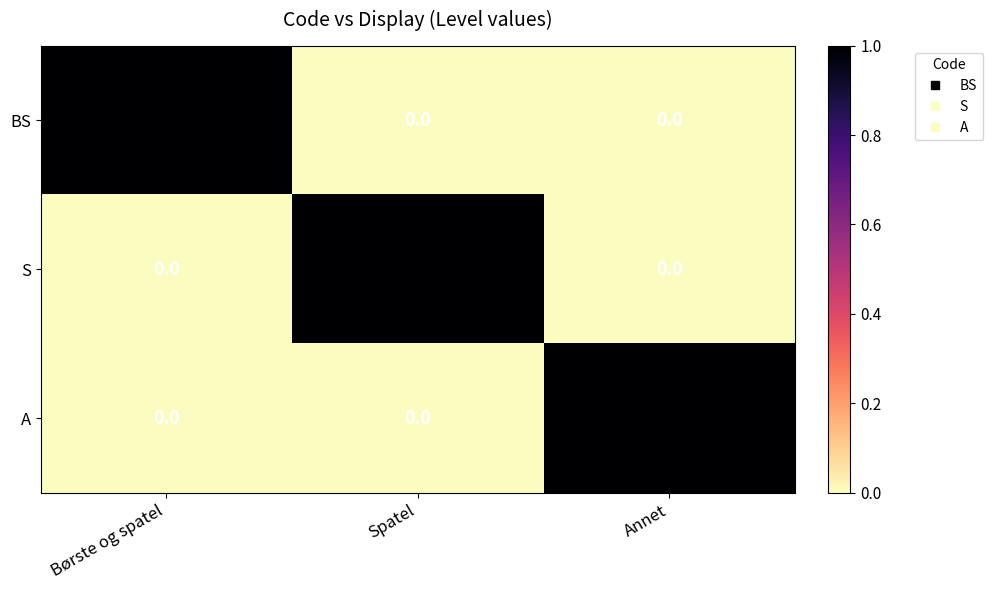

True or false: S has a value of 0 at Annet.

True